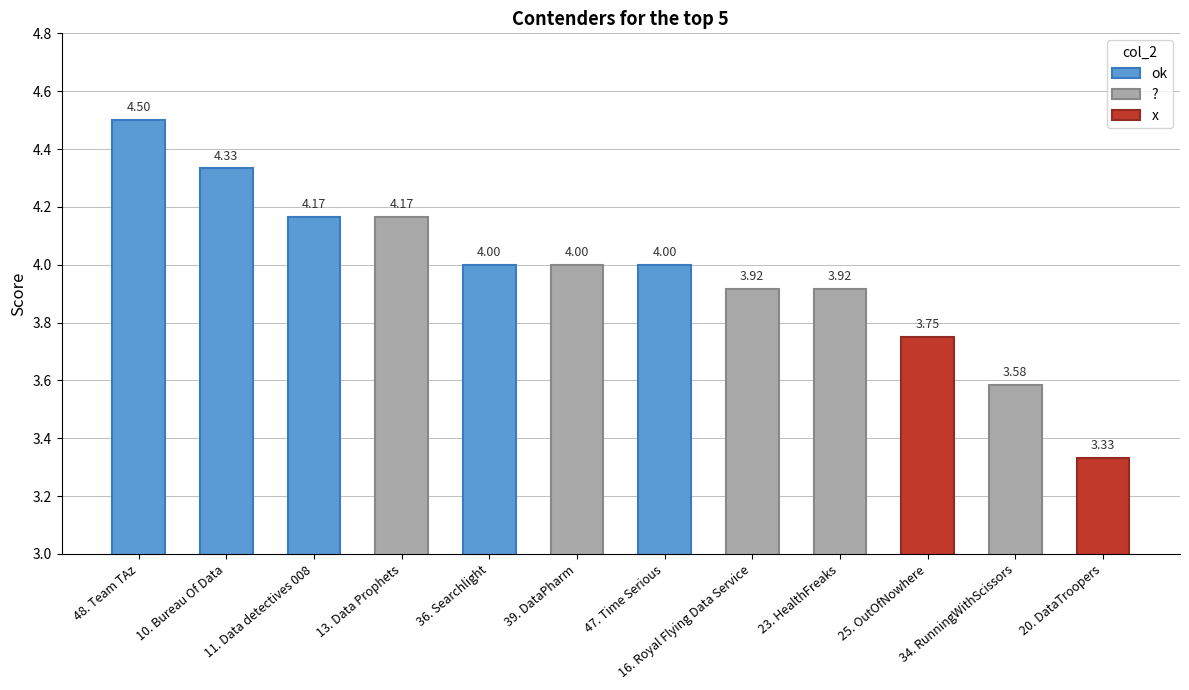

Count the number of data series in this chart.

1